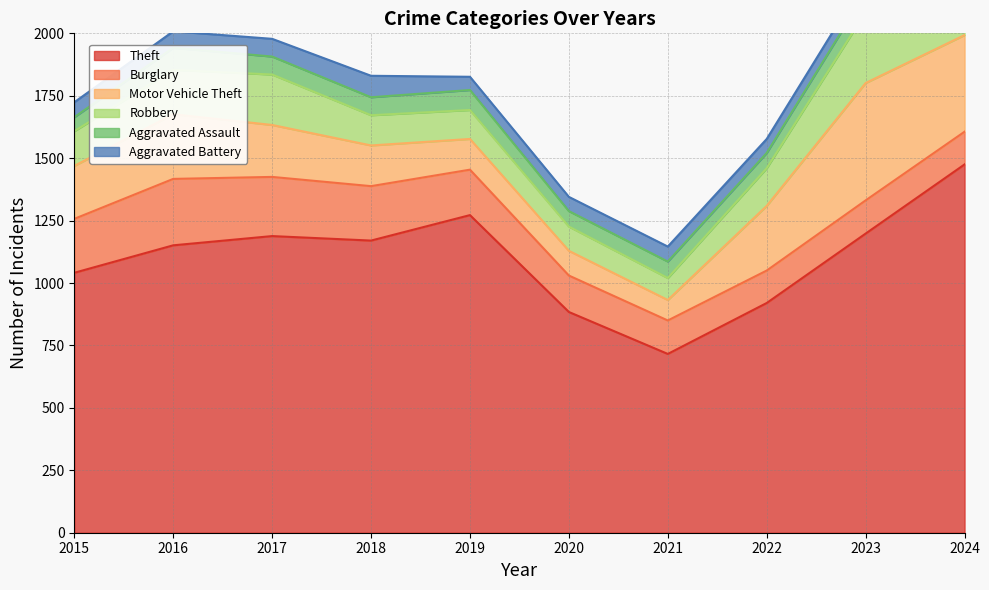

At which category is the sum across all series the highest?

2024